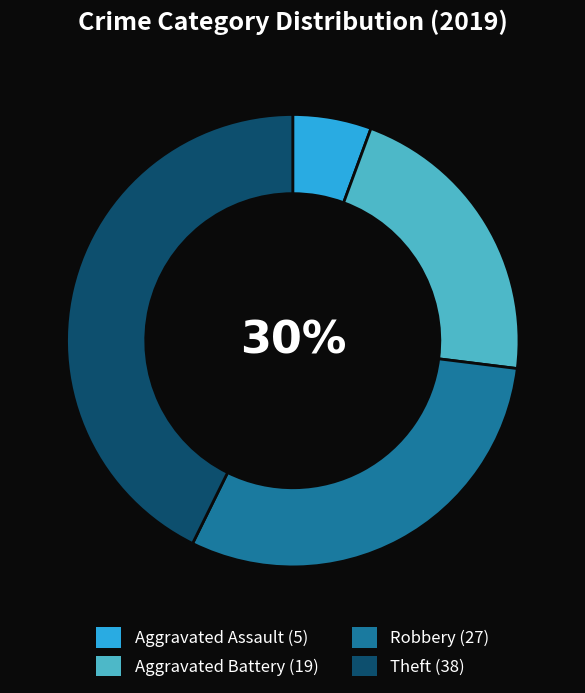

Which category has the biggest portion of the pie?

Theft